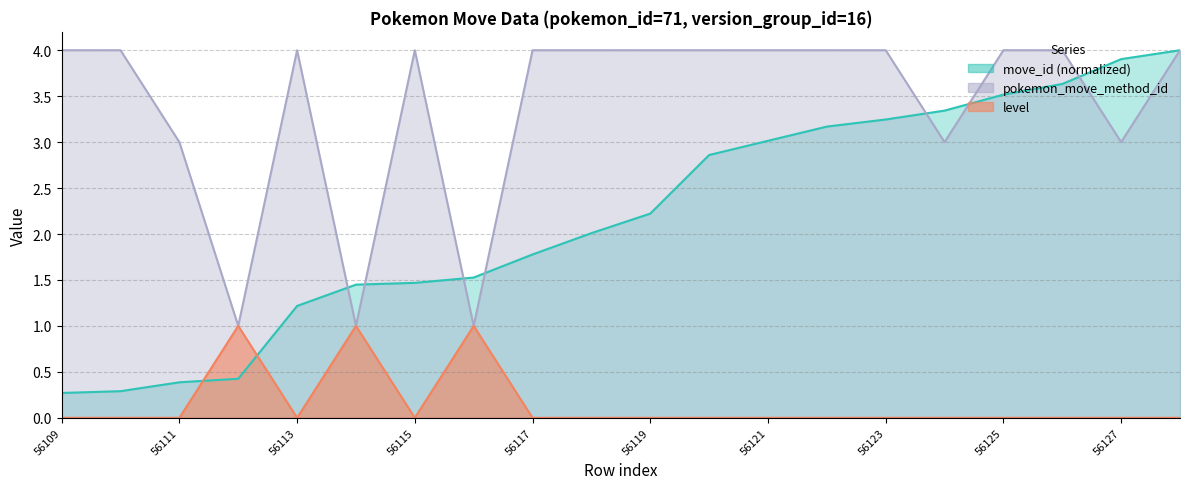

Which label corresponds to the largest value in the chart?

56128